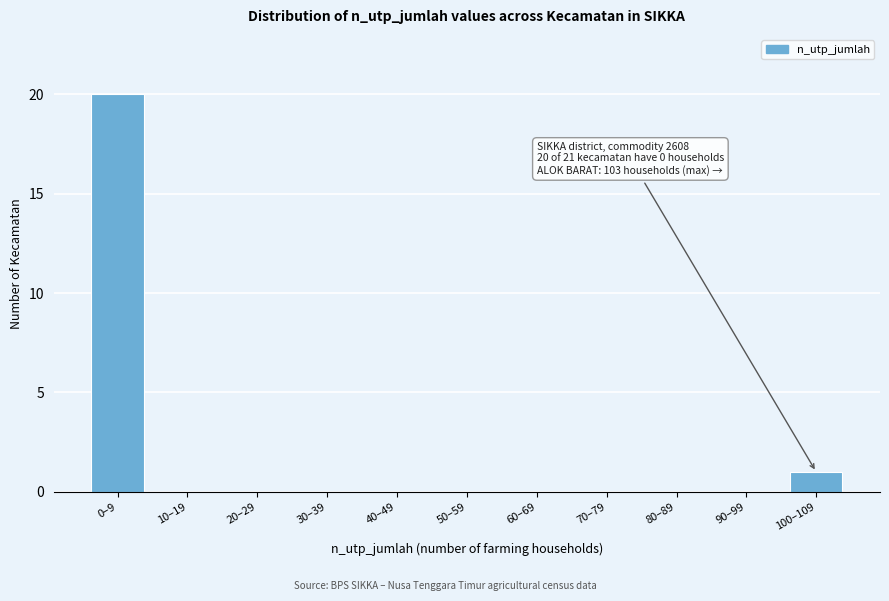

Reading right to left, transcribe all the data shown in this chart.

100–109=1	90–99=0	80–89=0	70–79=0	60–69=0	50–59=0	40–49=0	30–39=0	20–29=0	10–19=0	0–9=20